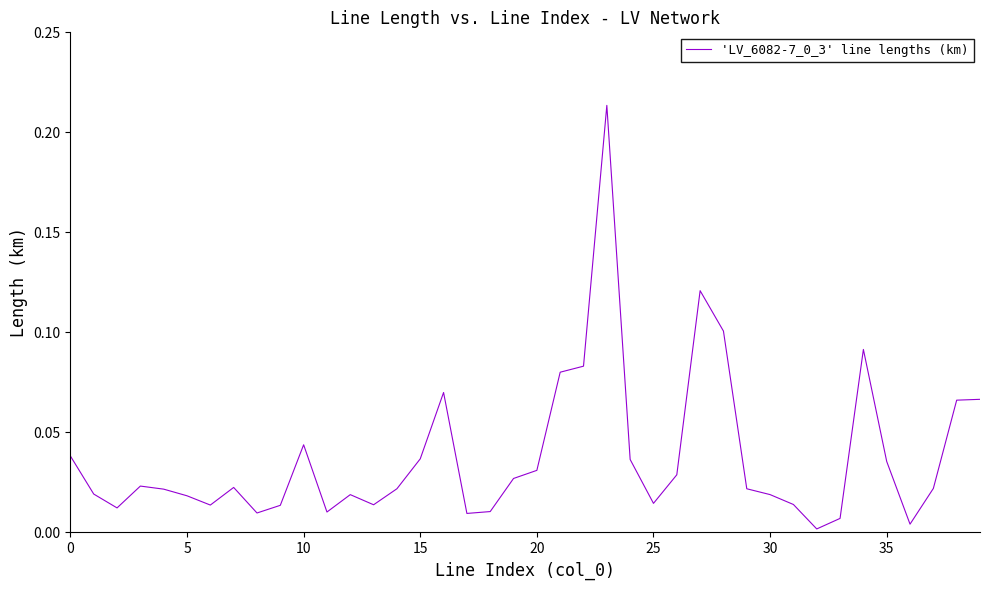

Does the chart have visible grid lines?

No